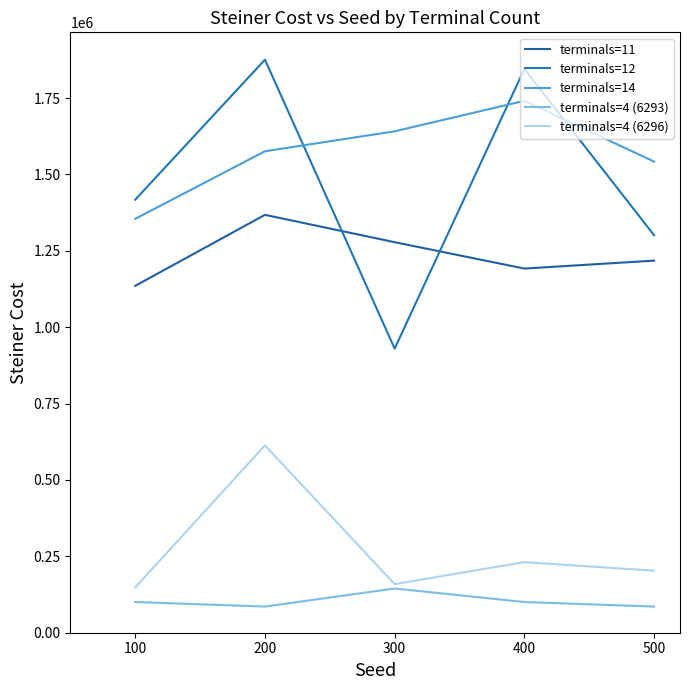

At which label does terminals=4 (6293) reach its peak?

300